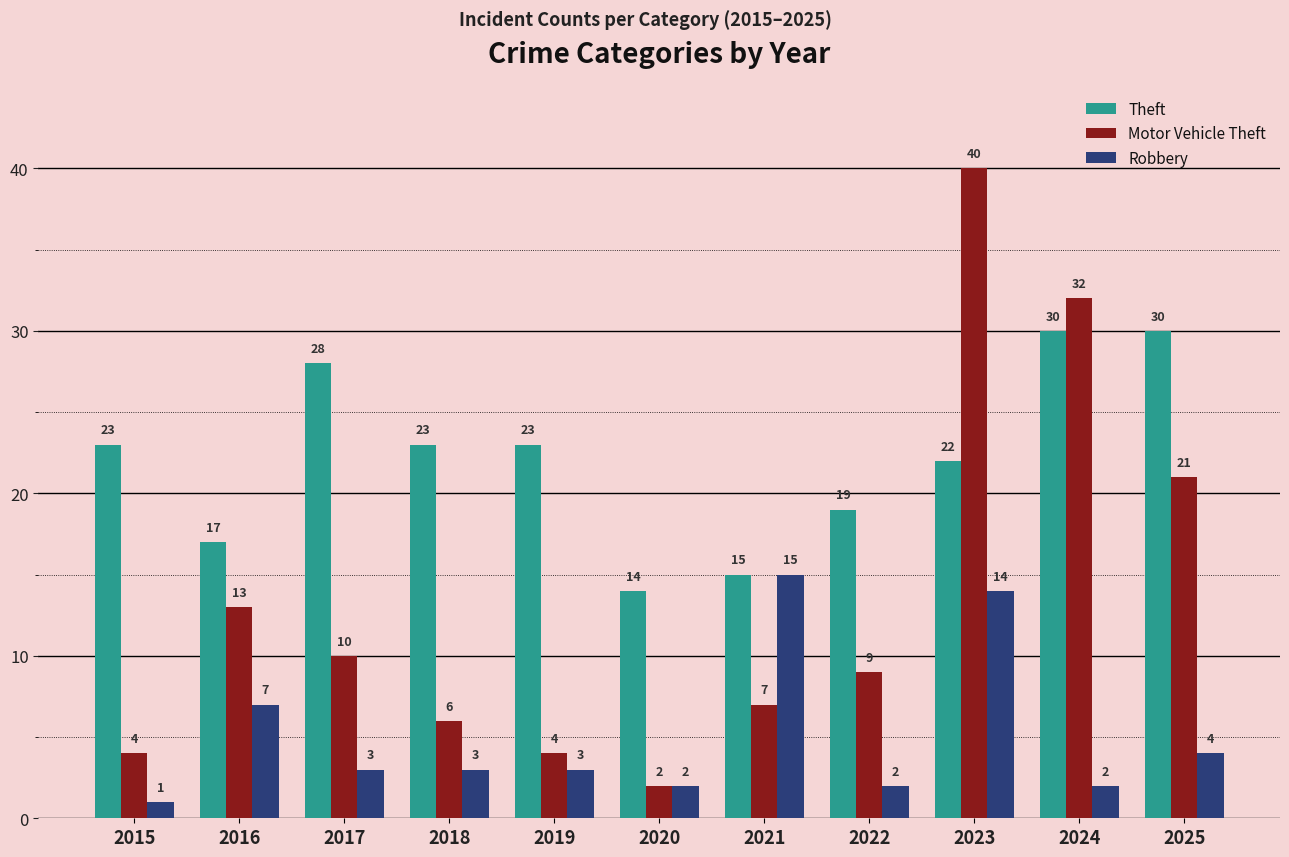

What is the greatest value displayed?

40